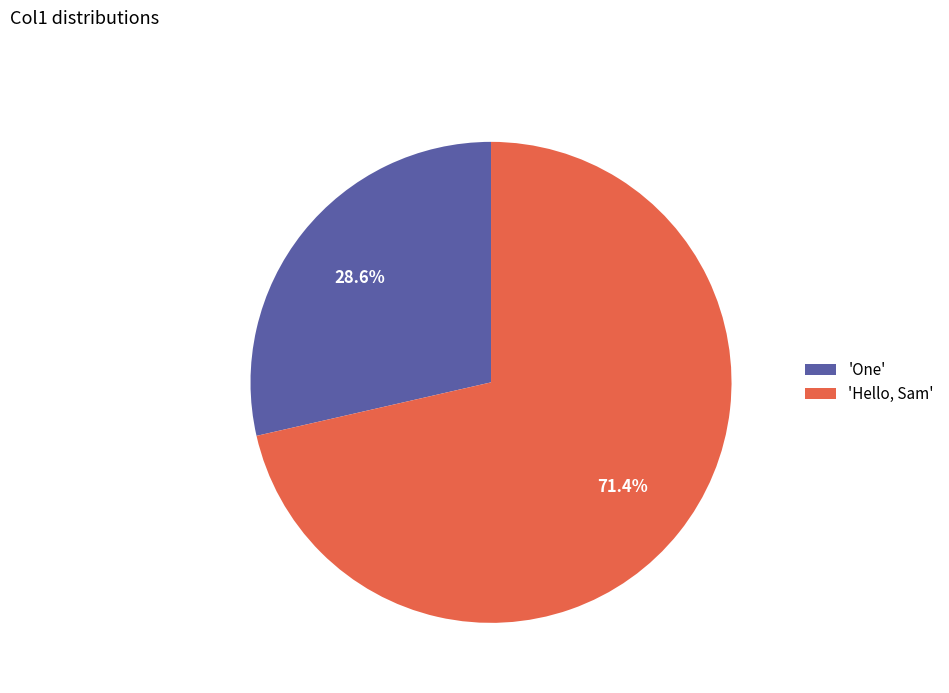

Which slice is the largest?

'Hello, Sam'